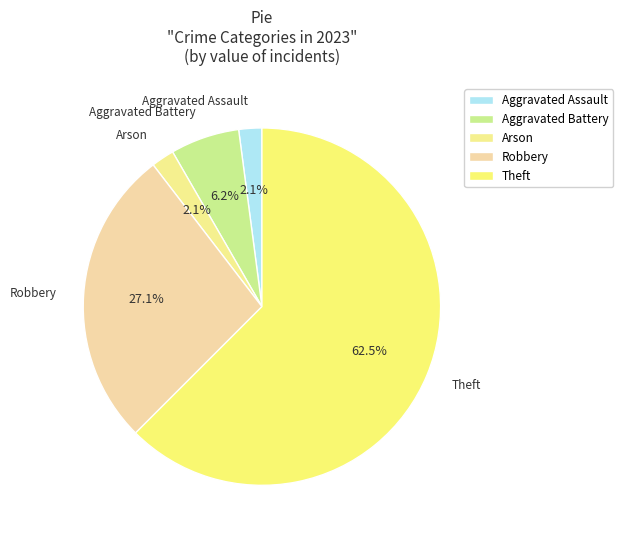

Which slice is the largest?

Theft